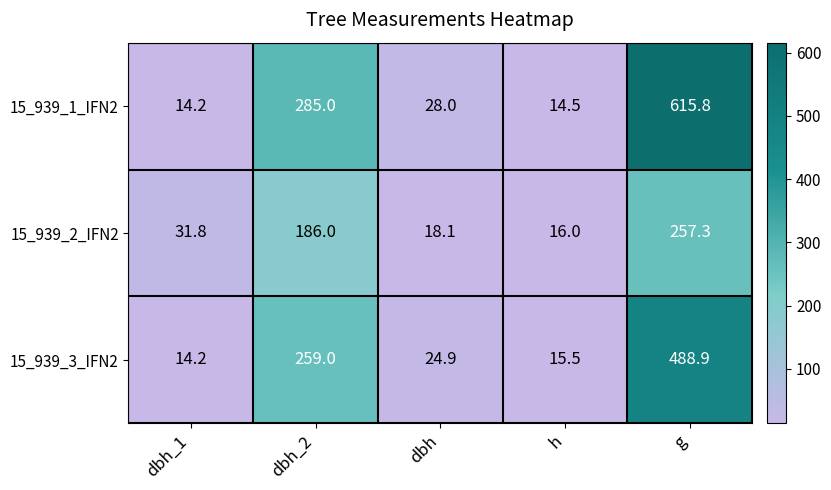

What is the difference between the second highest and second lowest values in the 15_939_3_IFN2 series?

243.5